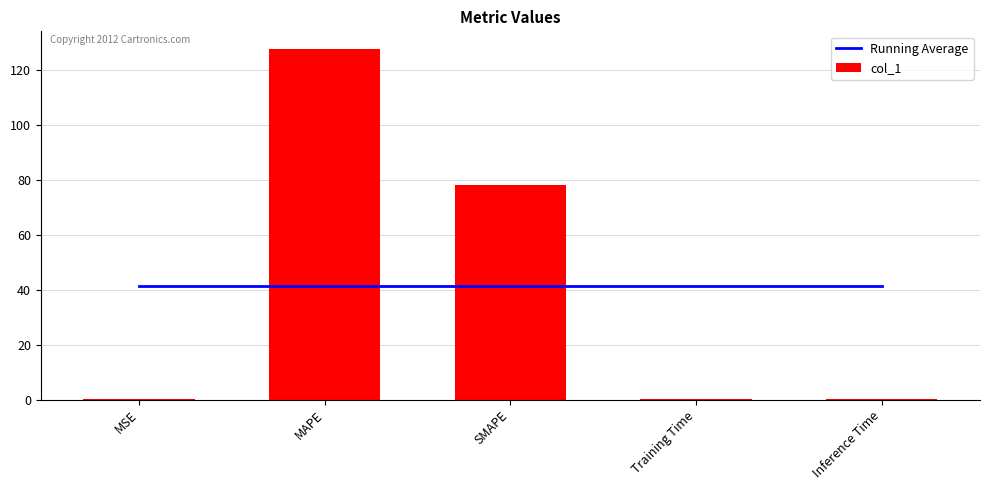

What is the sum of the col_1 values at SMAPE and MAPE?

205.4